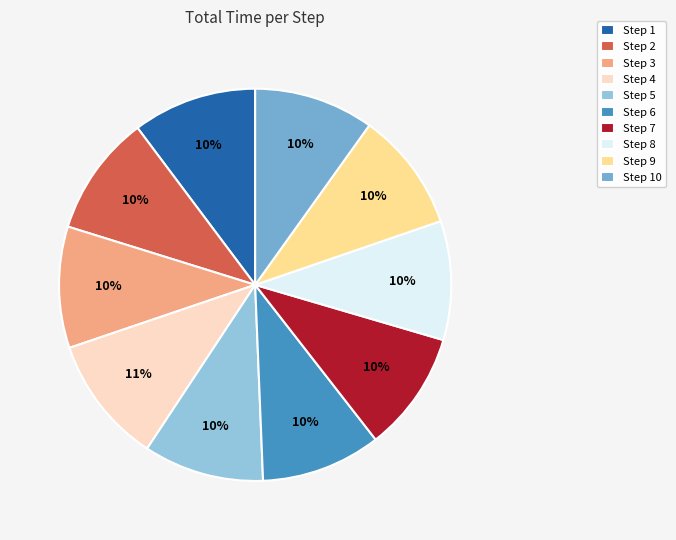

Do Step 7 and Step 1 together represent more than half of the pie?

No